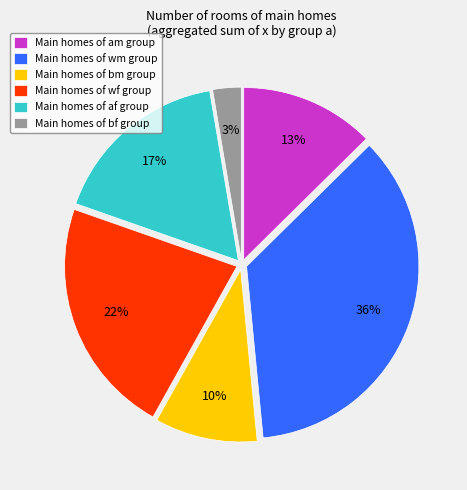

What is the smallest slice in the pie chart?

Main homes of bf group